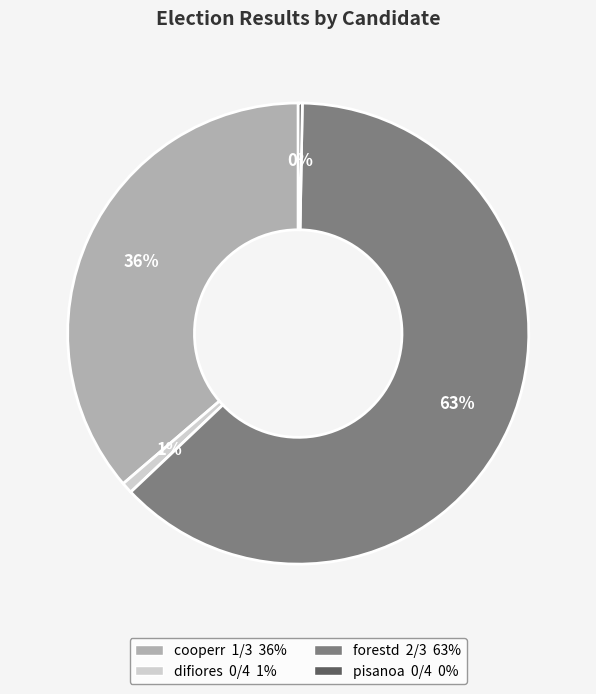

Which slice is the largest?

forestd